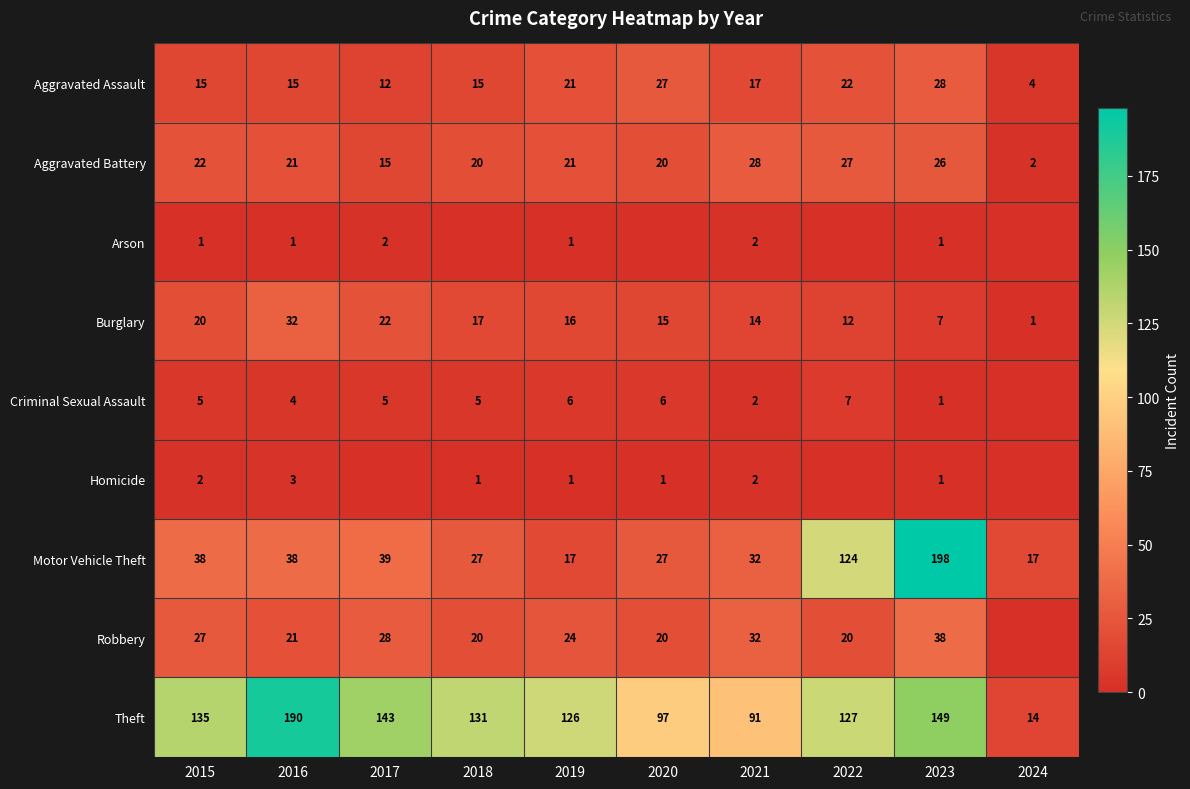

The Burglary series shows 25 at 2021. True or false?

False